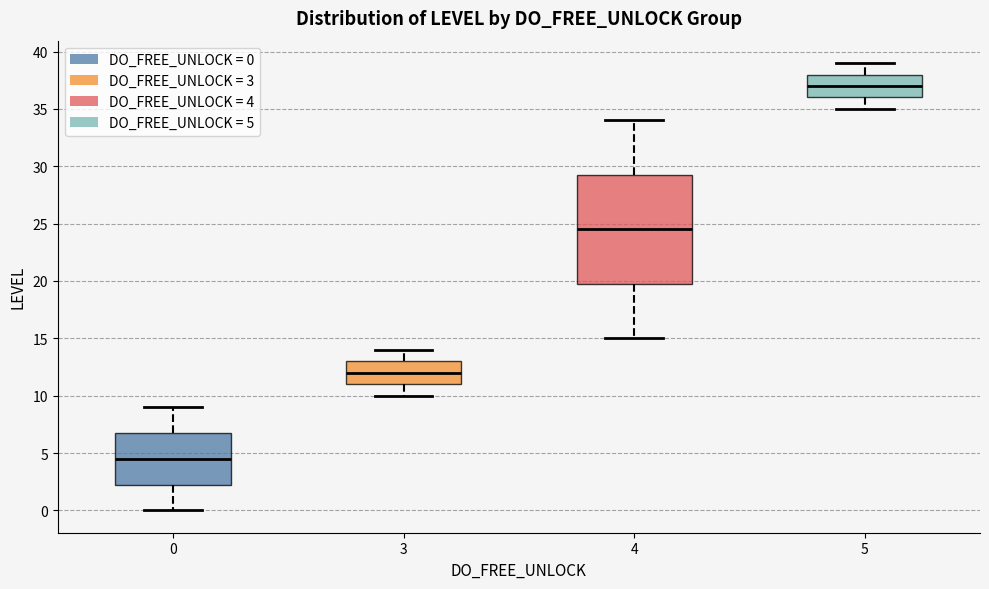

Which box is the tallest, from its lower edge to its upper edge?

4